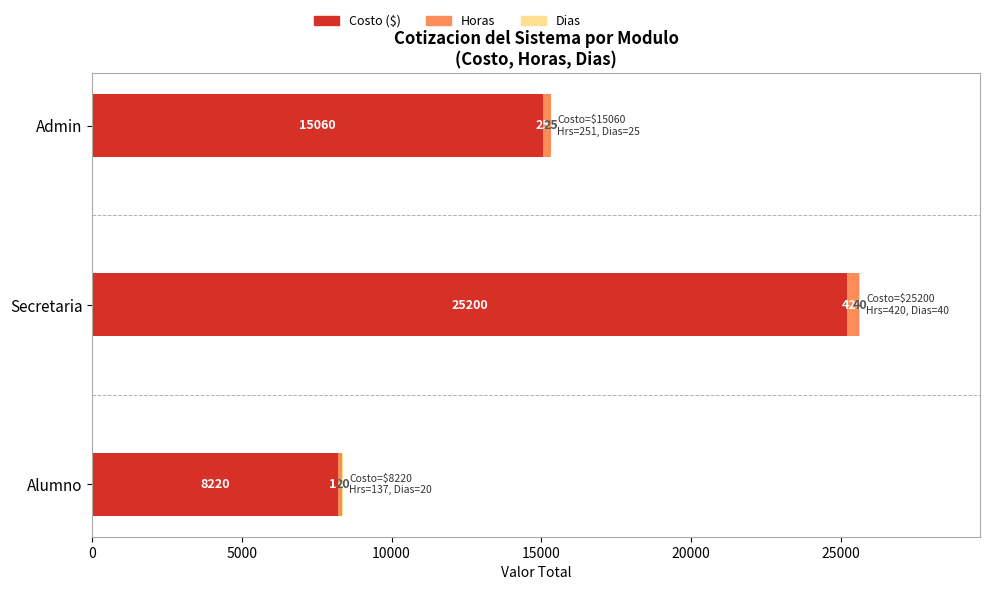

At which category is the sum across all series the highest?

Secretaria